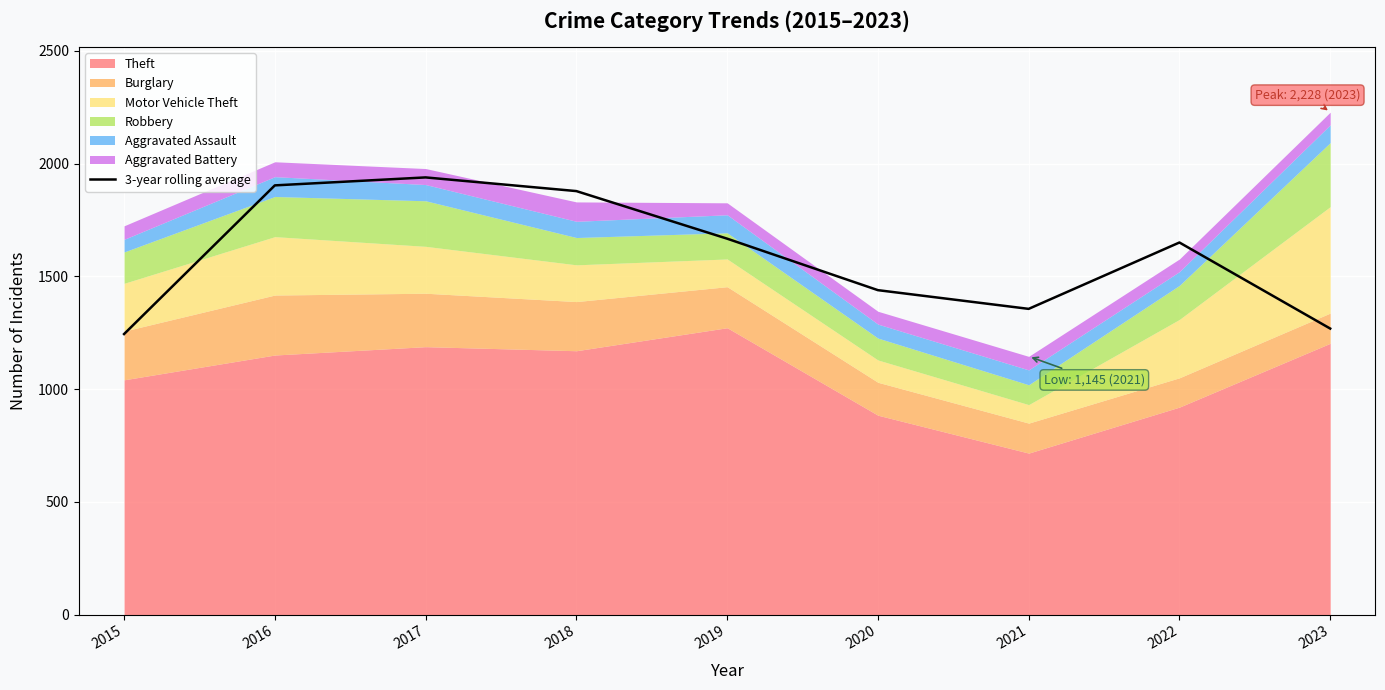

How many data points are less than 1650?

4